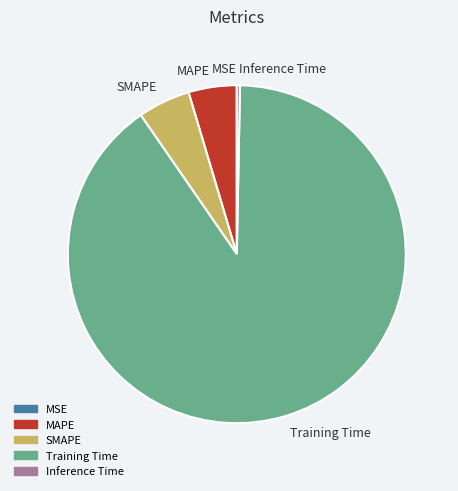

Which category accounts for the majority?

Training Time